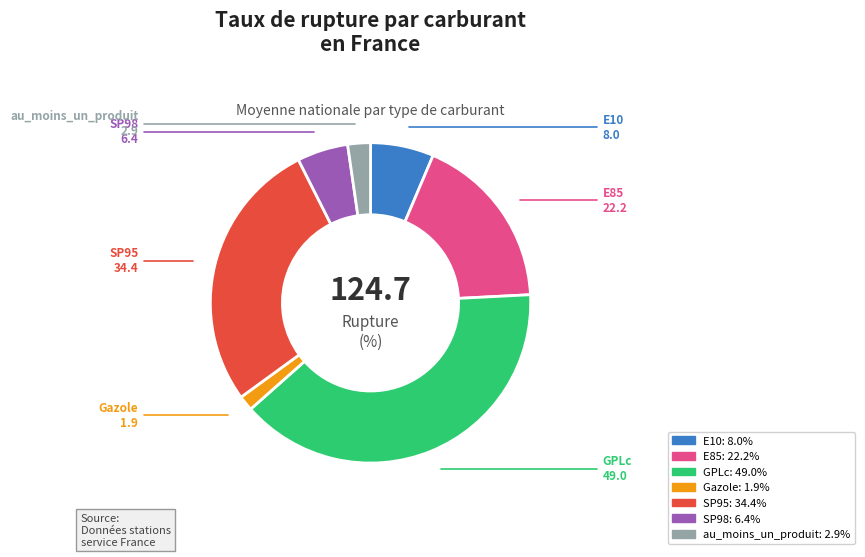

Rank the categories by value from lowest to highest.

Gazole, au_moins_un_produit, SP98, E10, E85, SP95, GPLc